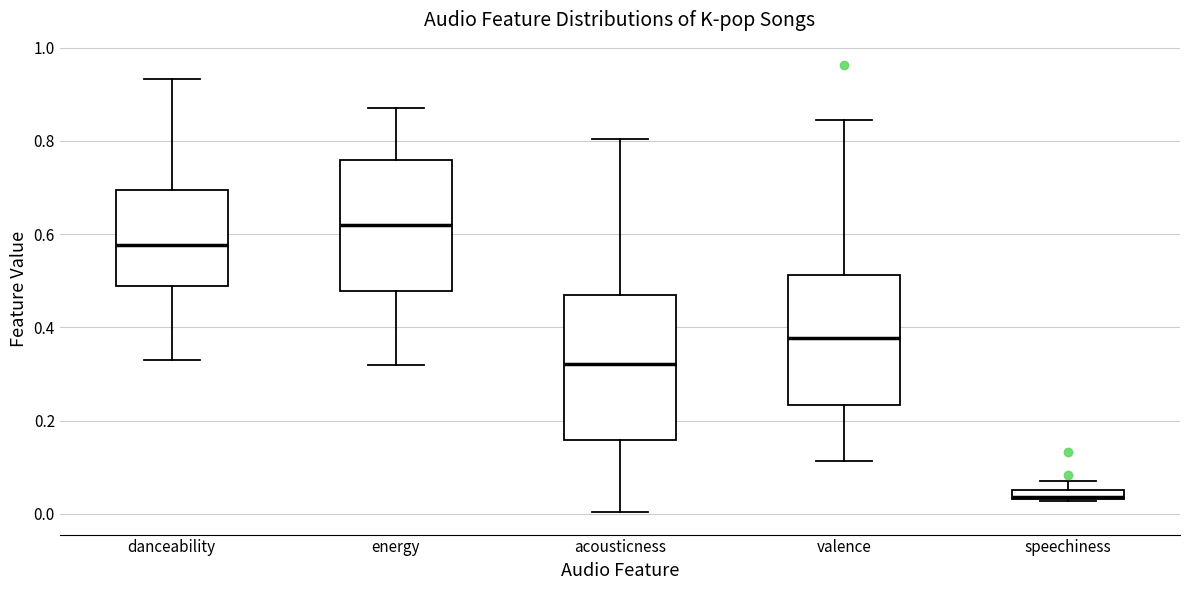

Where is the lower edge of the box for speechiness on the y-axis? The values are not printed on the chart, so give them approximately, as read against the axis.

0.04